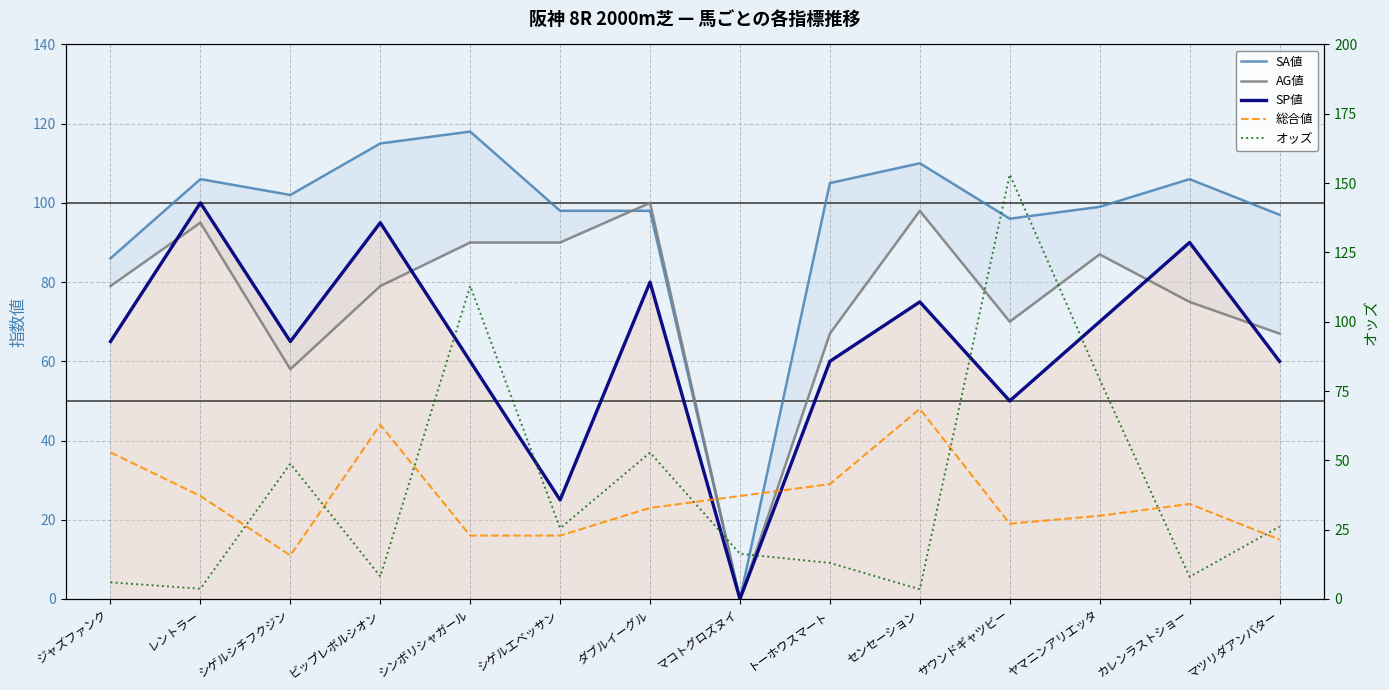

How many data points in 総合値 are less than 24?

7